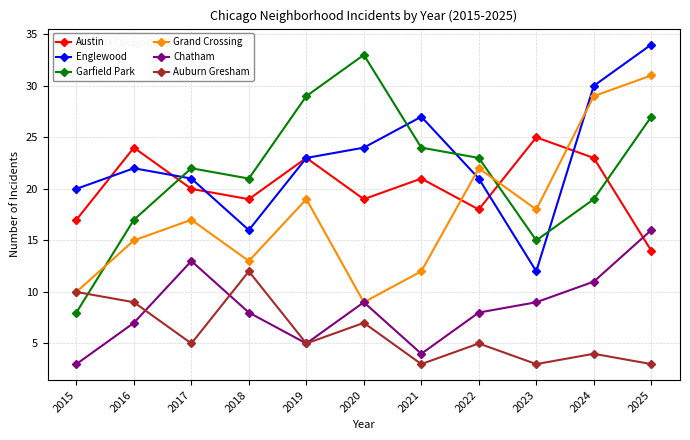

True or false: Garfield Park and Chatham cross at least once.

False